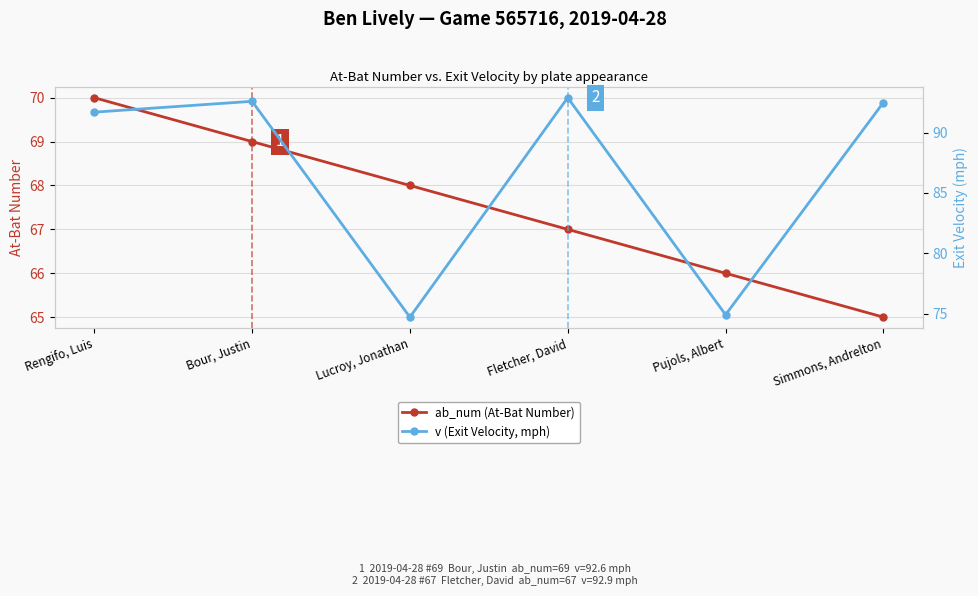

How many values in the v (Exit Velocity, mph) series exceed 92?

3